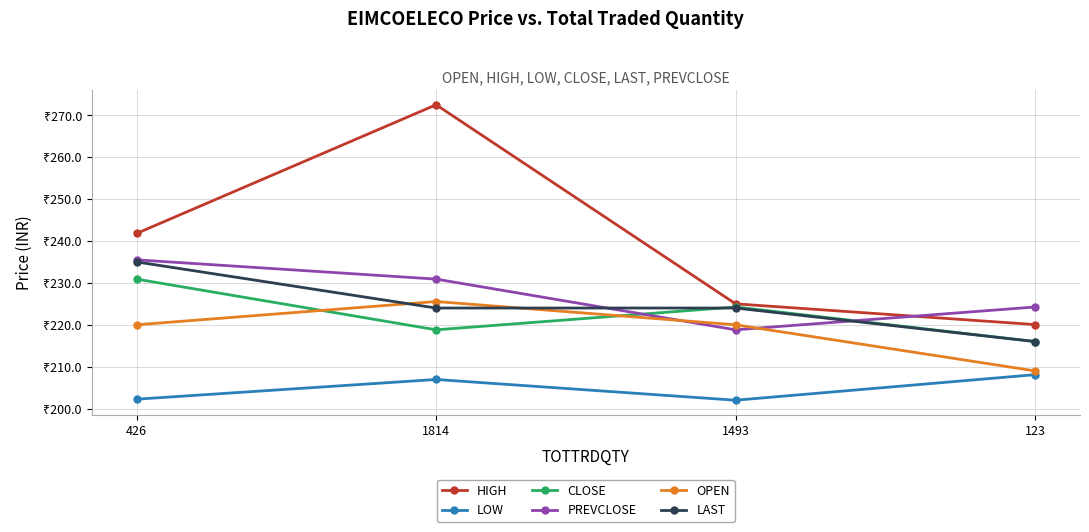

Which label corresponds to the largest value in the chart?

1814